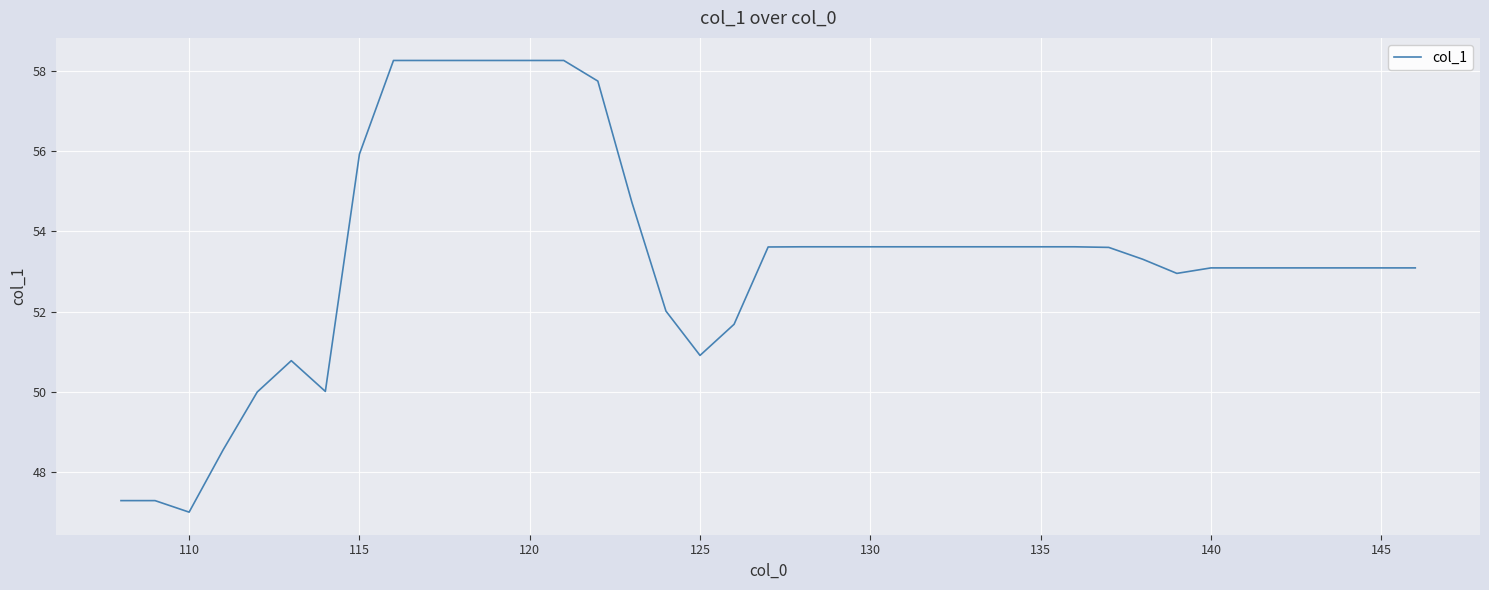

How many lines are shown in the chart?

1